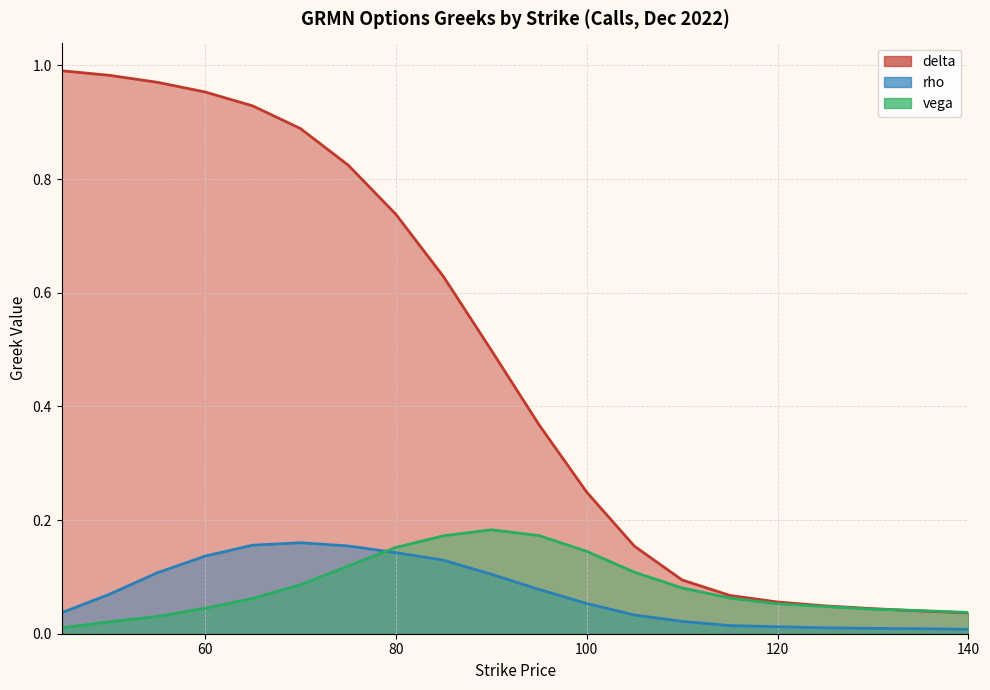

True or false: delta has more than 2 points higher than both neighbors.

False